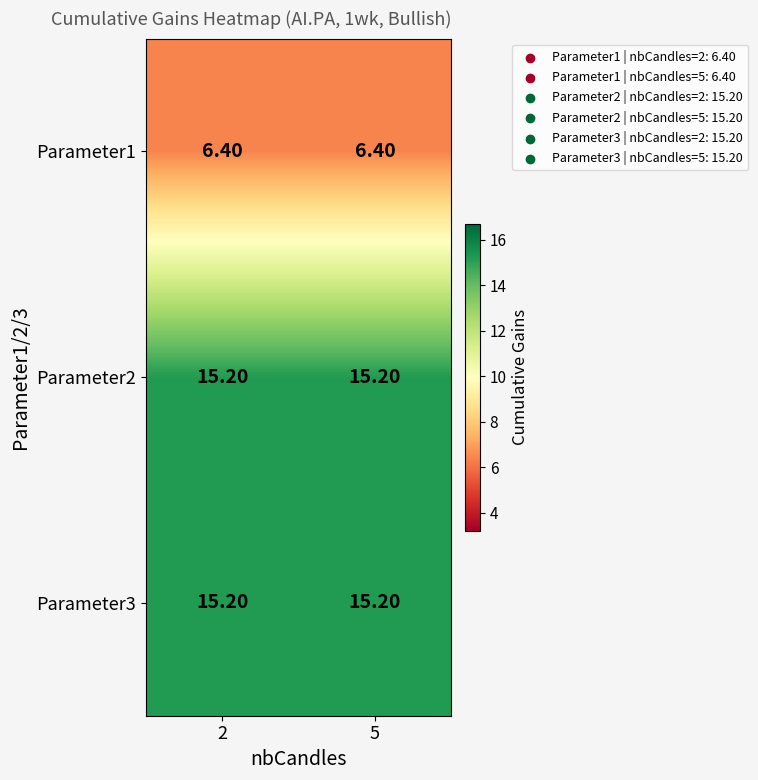

What is the spread (max minus min) of values at 2?

8.8